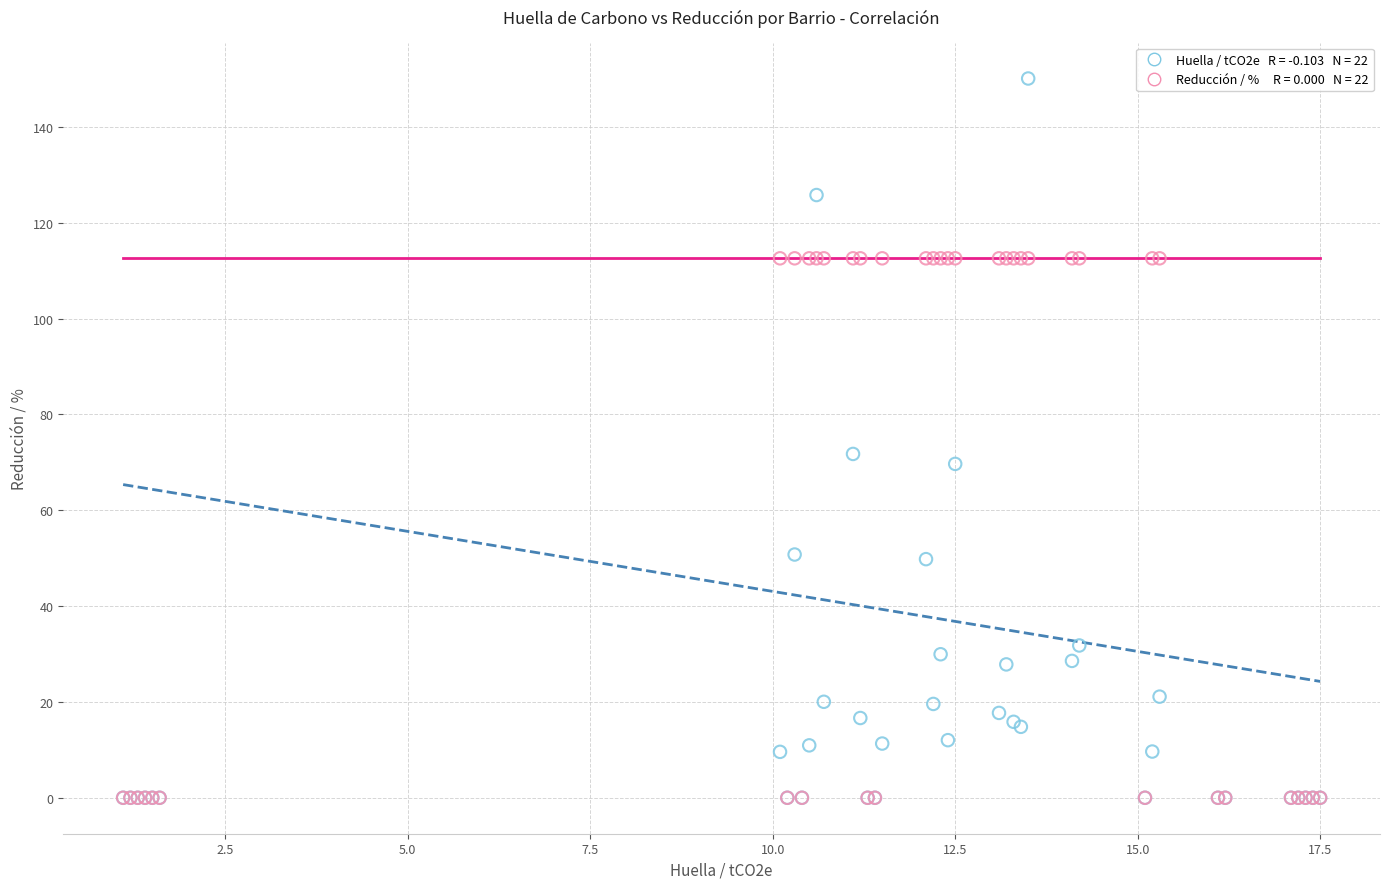

Across all series, what Y value is closest to 75?

71.7